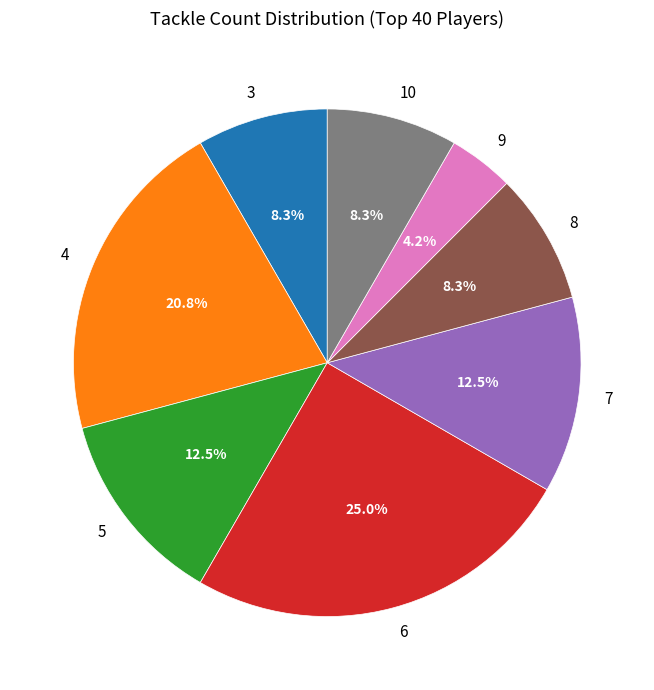

Approximately how many times larger is the value at 4 compared to 3?

2.5